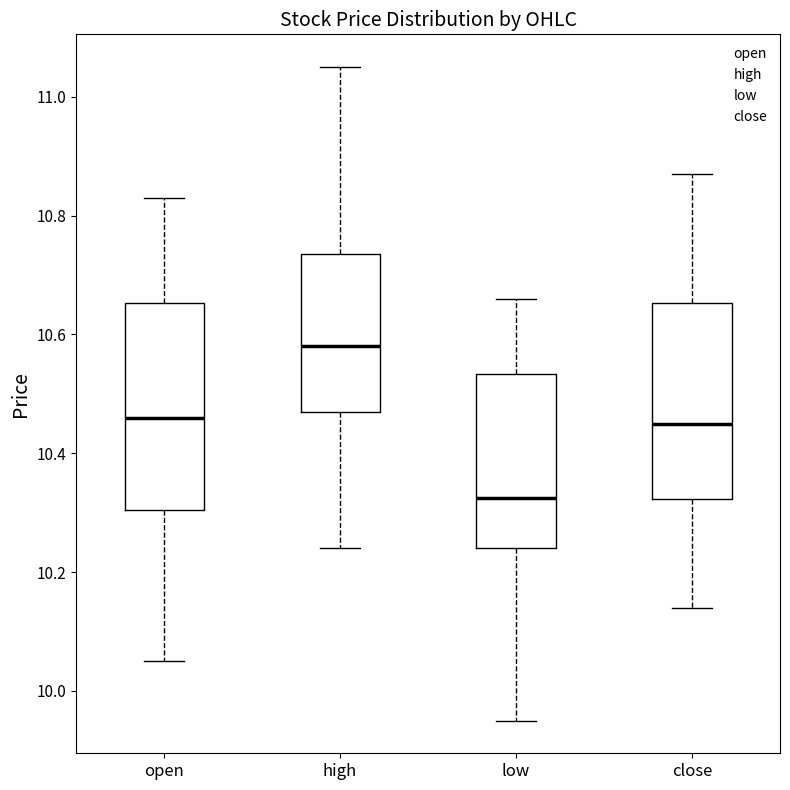

Where does the lower whisker of the box for open end on the y-axis? The values are not printed on the chart, so give them approximately, as read against the axis.

10.06